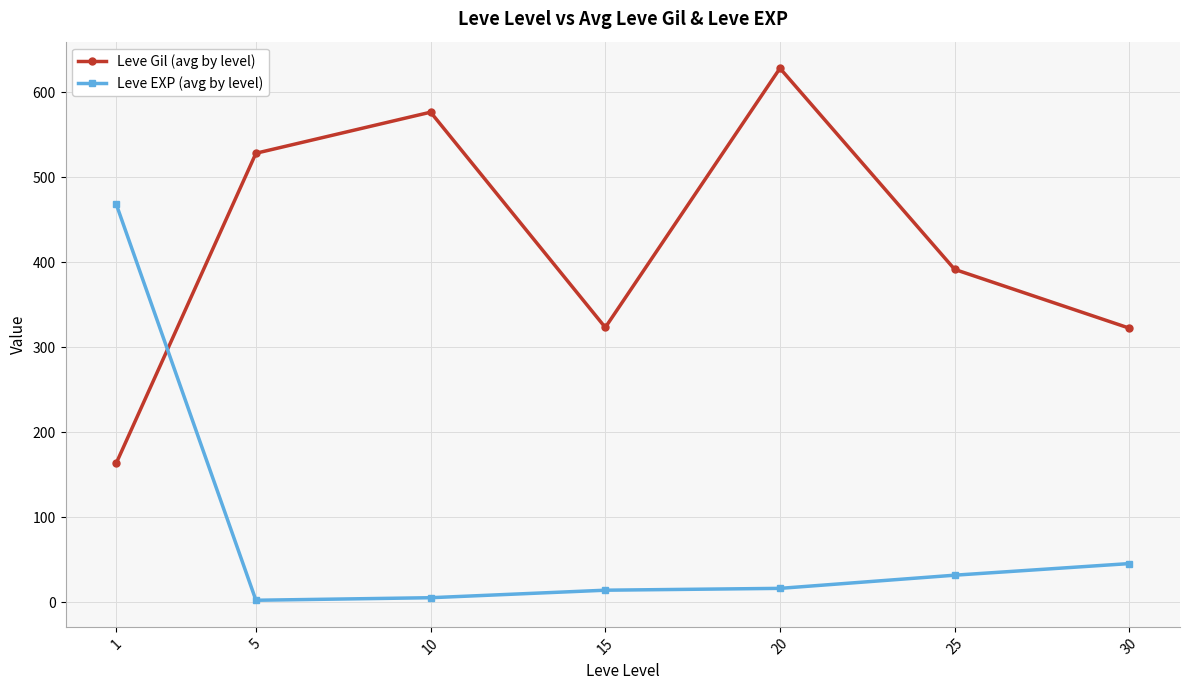

What is the spread (max minus min) of values at 30?

277.0